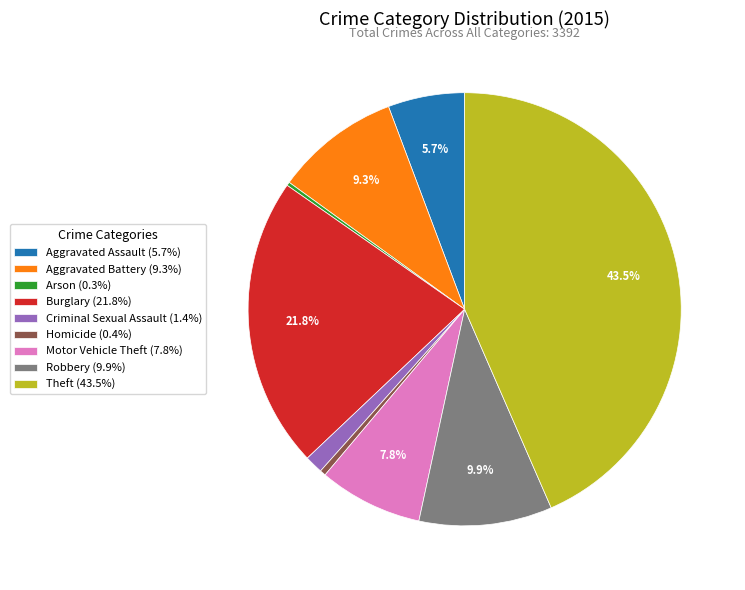

What percentage is NOT represented by Theft (43.5%)?

56.5%